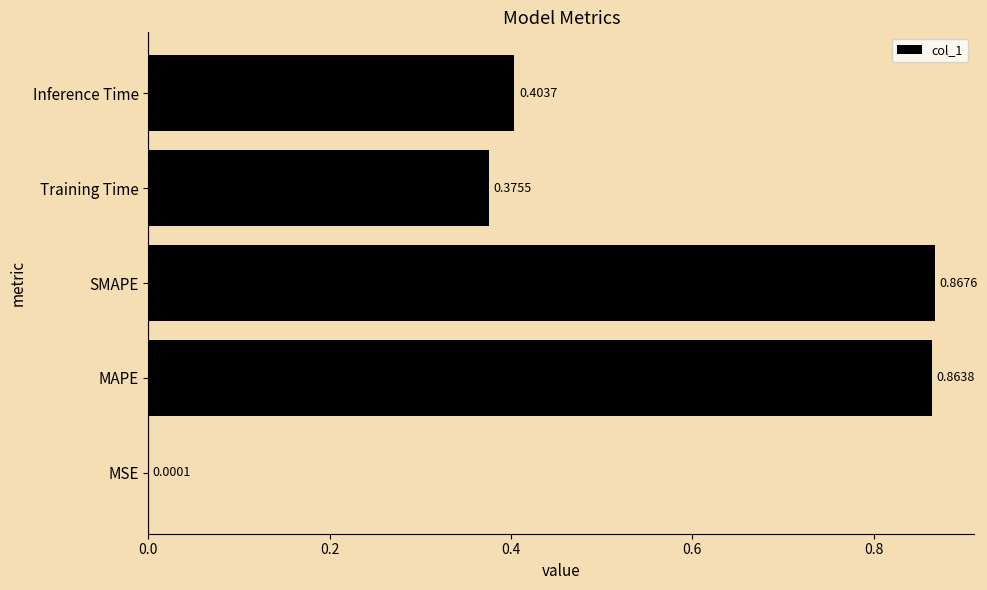

What is the sum of all values?

2.5